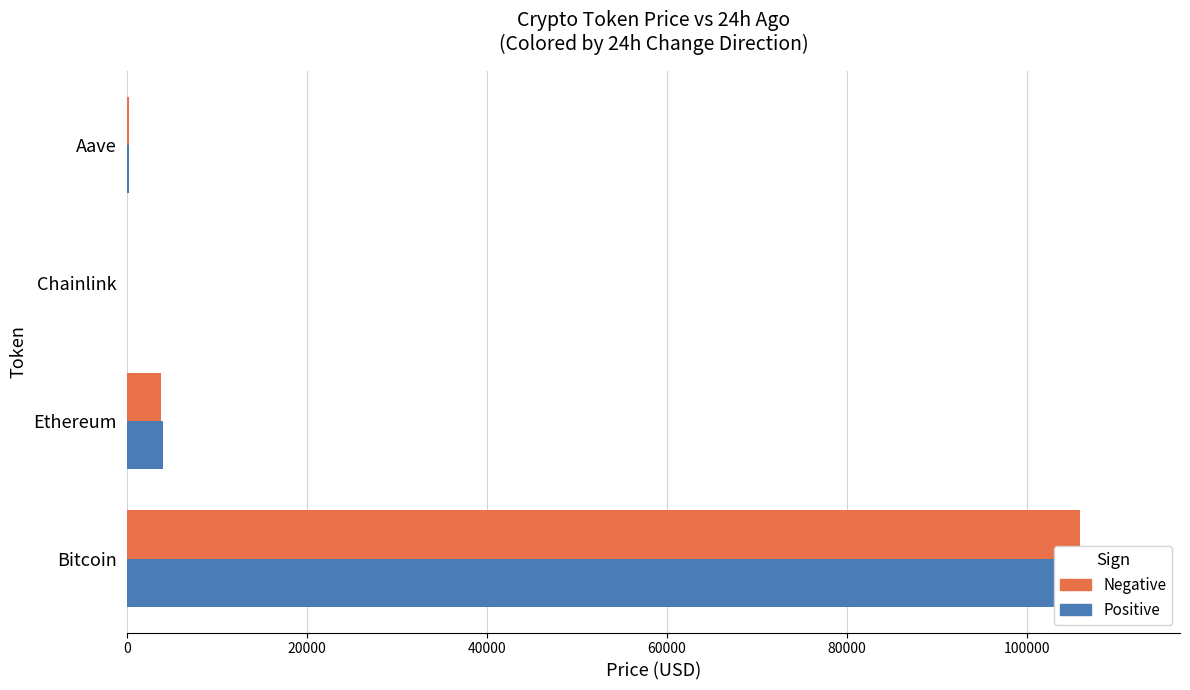

What is the sum of the price24hAgo values at Chainlink and Ethereum?

4064.8